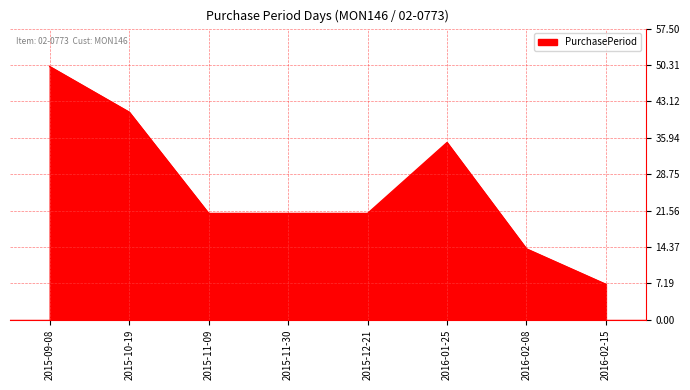

Which category has the highest value across all series?

2015-09-08